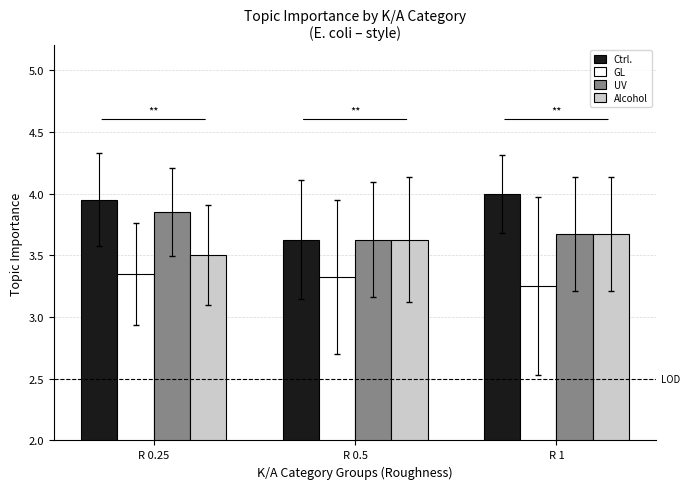

Which category has the highest value in the UV series?

R 0.25